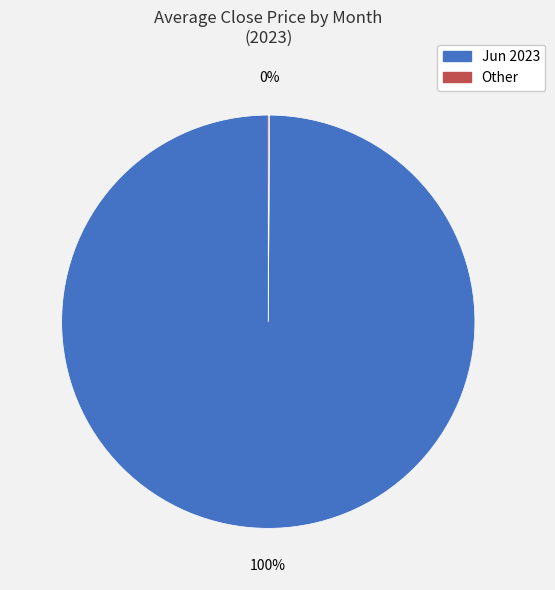

To the nearest percent, what is the average slice percentage?

50%